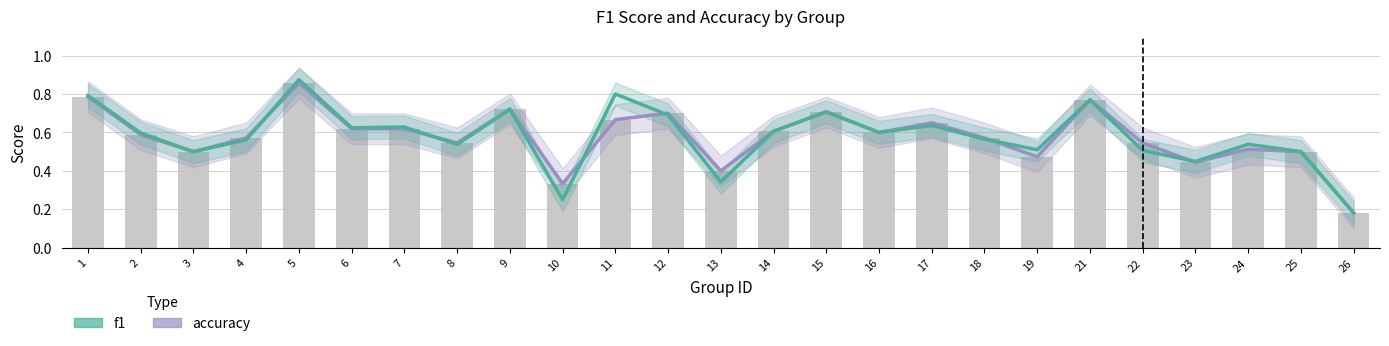

Count the accuracy values in the range 0 to 1.

25